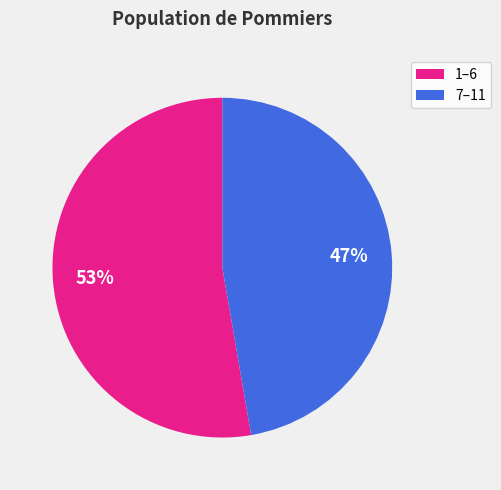

How many slices are in this pie chart?

2